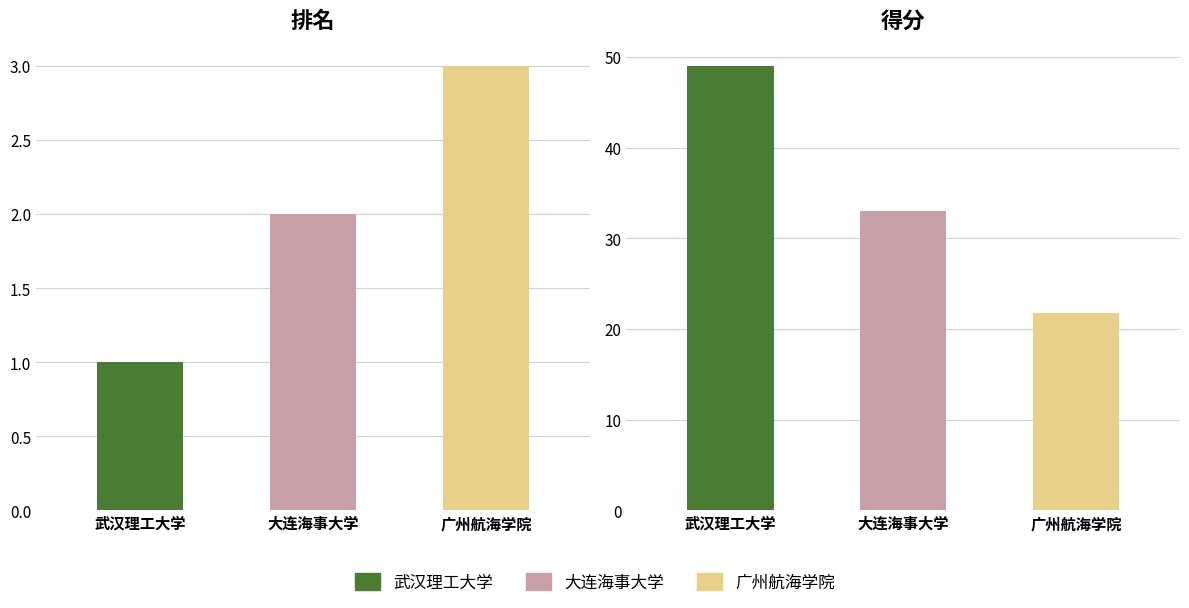

Reading left to right, list all the values displayed in this chart.

排名: 武汉理工大学=1.0	大连海事大学=2.0	广州航海学院=3.0
得分: 武汉理工大学=49.0	大连海事大学=33.0	广州航海学院=21.8